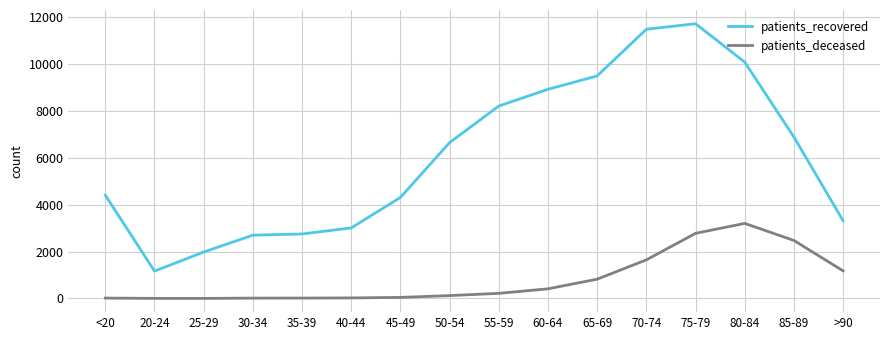

Which series has the largest range (max minus min)?

patients_recovered